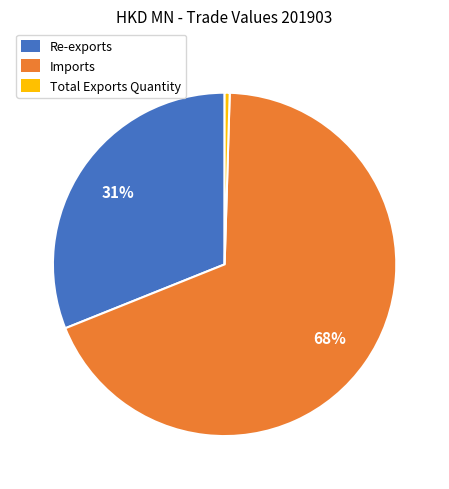

Is the sum of Re-exports and Total Exports Quantity greater than half?

No